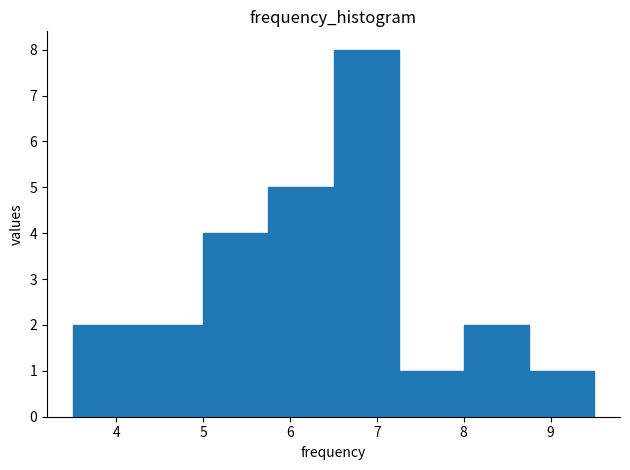

Over which range of the x-axis is the bar tallest?

6.50 to 7.25